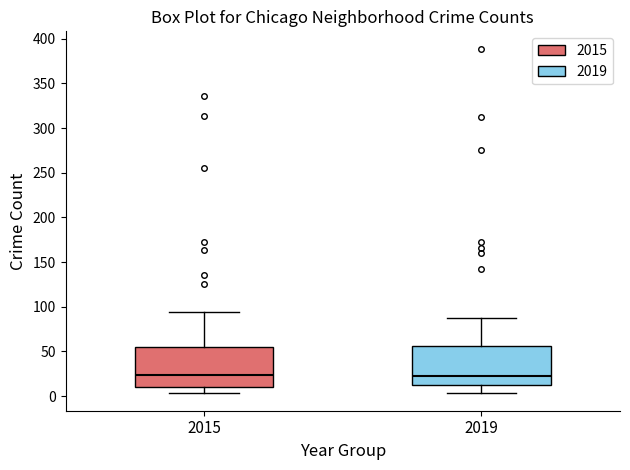

Where is the upper edge of the box at x = 2019 on the y-axis? The values are not printed on the chart, so give them approximately, as read against the axis.

55